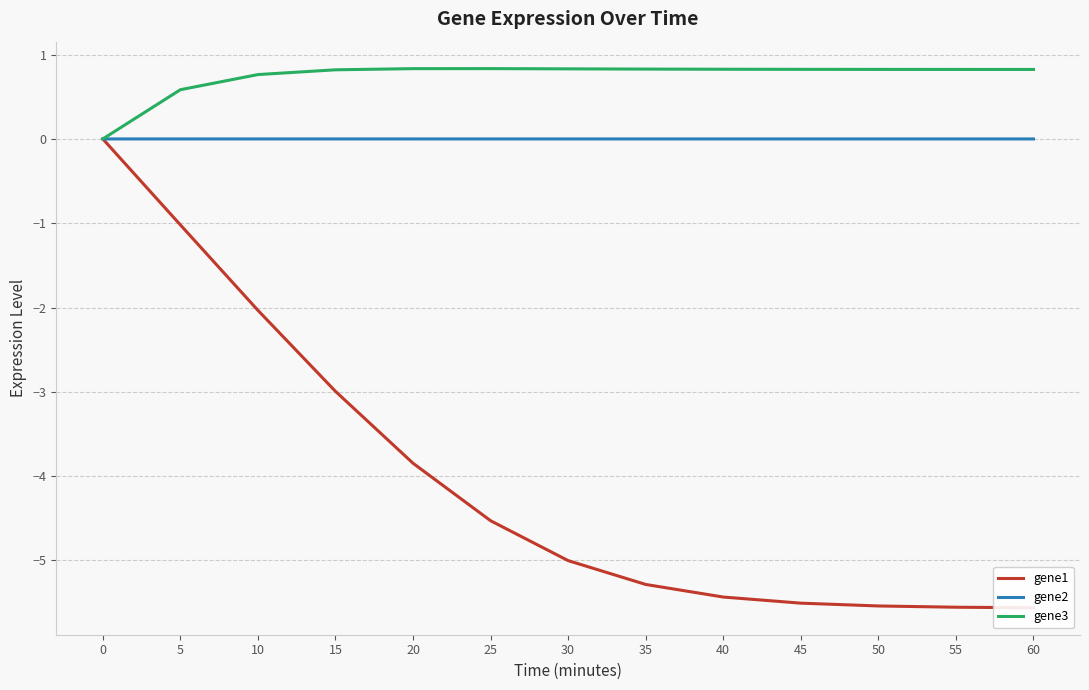

Reading right to left, list all the values displayed in this chart.

gene1: 60=-5.6	55=-5.6	50=-5.5	45=-5.5	40=-5.4	35=-5.3	30=-5.0	25=-4.5	20=-3.8	15=-3.0	10=-2.0	5=-1.0	0=0.0
gene2: 60=-0.0	55=-0.0	50=-0.0	45=-0.0	40=-0.0	35=-0.0	30=-0.0	25=-0.0	20=-0.0	15=-0.0	10=-0.0	5=-0.0	0=0.0
gene3: 60=0.8	55=0.8	50=0.8	45=0.8	40=0.8	35=0.8	30=0.8	25=0.8	20=0.8	15=0.8	10=0.8	5=0.6	0=0.0